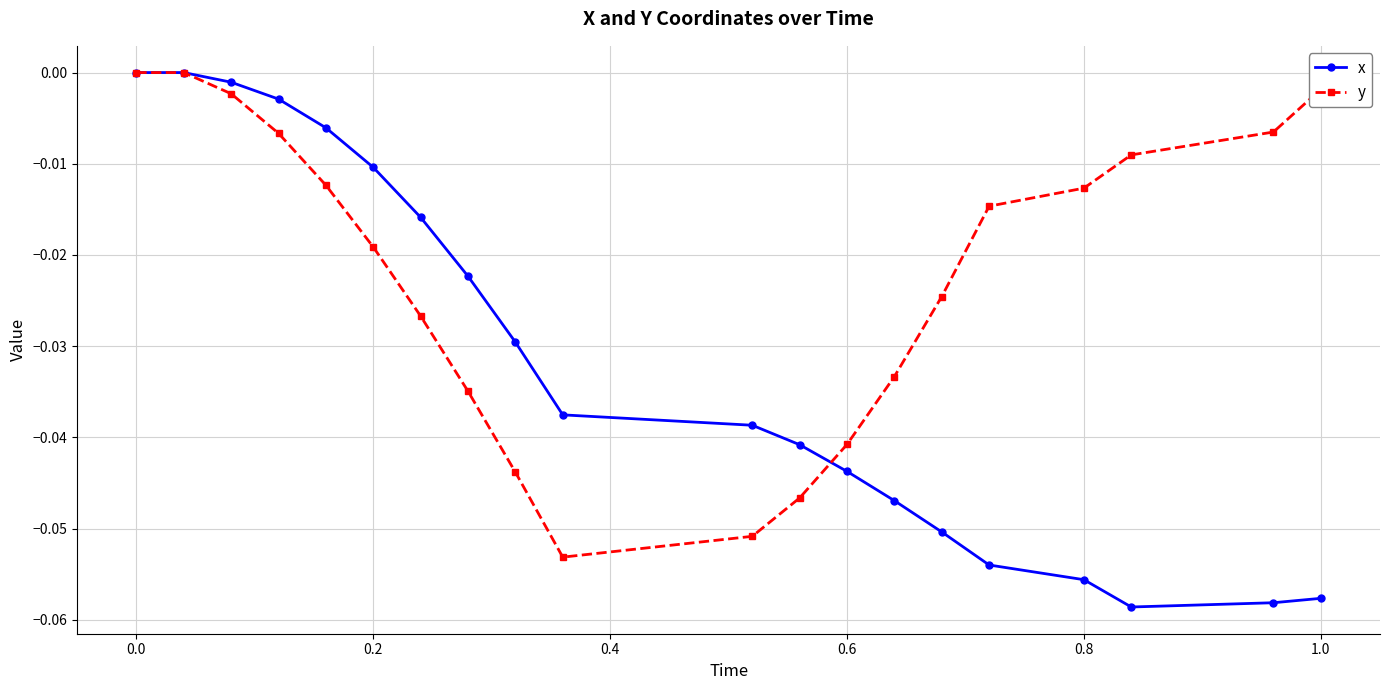

Which series has the largest total across all categories?

y